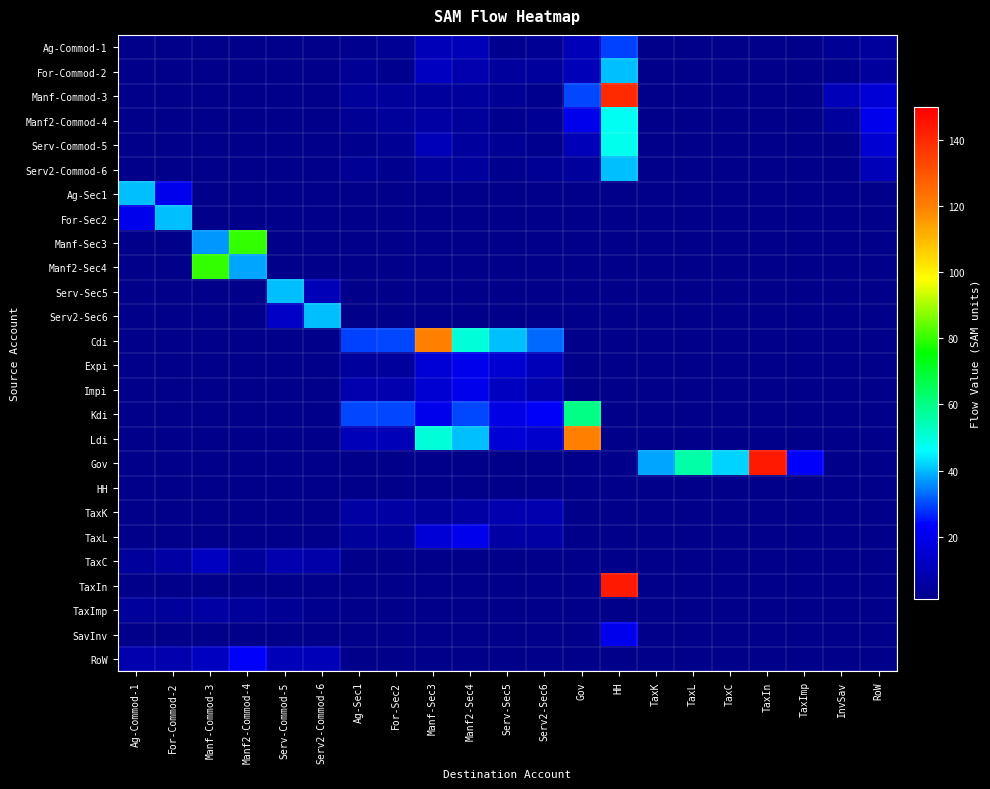

How many data points in TaxK are less than 8?

4